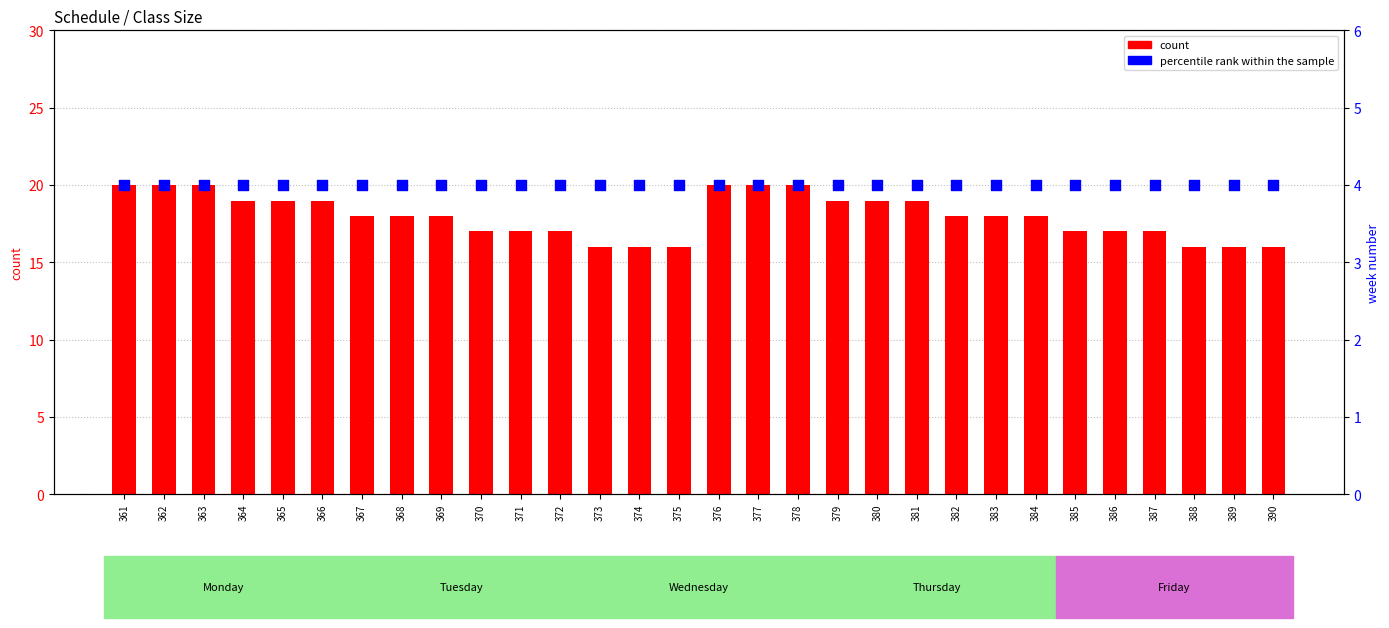

Which series reaches the maximum Y coordinate?

count